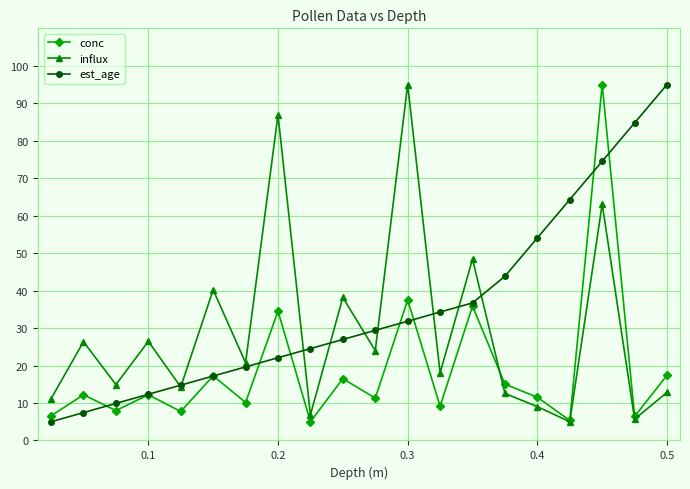

What is the value of the influx point at the 11th from the left?

24.0